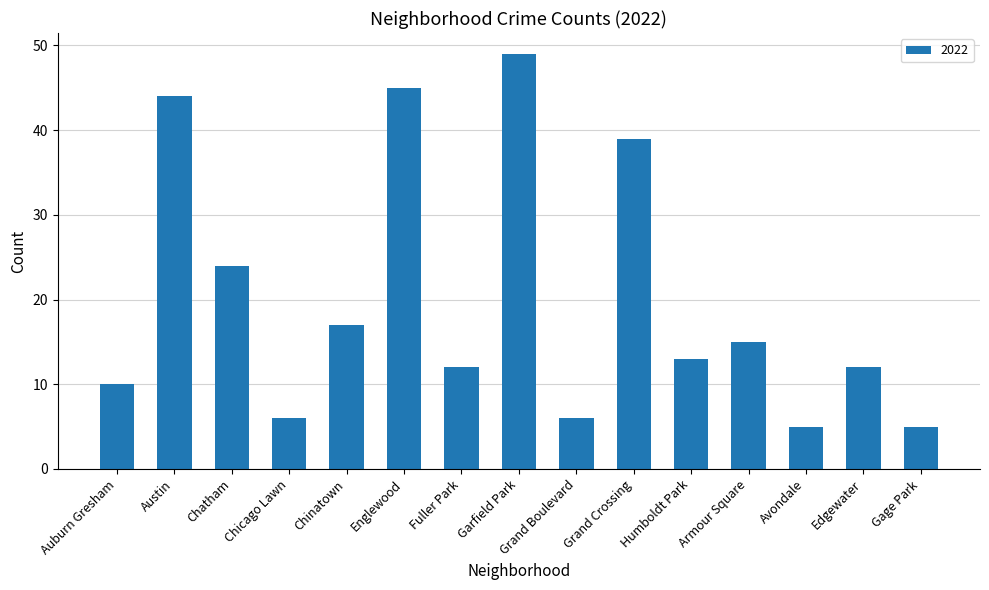

Between Gage Park and Austin, which is larger?

Austin